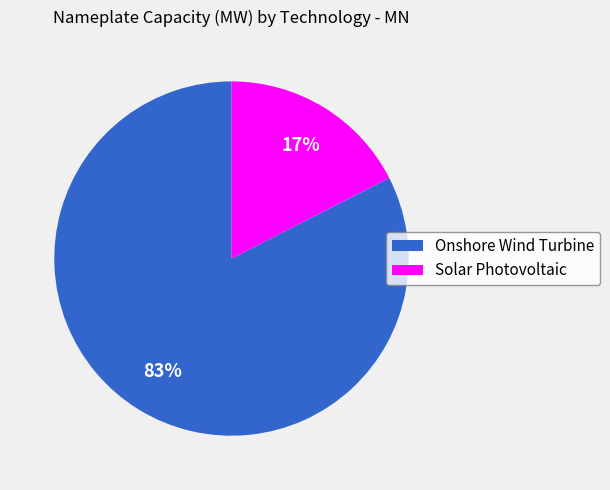

The Onshore Wind Turbine slice represents 83% of the pie. True or false?

True